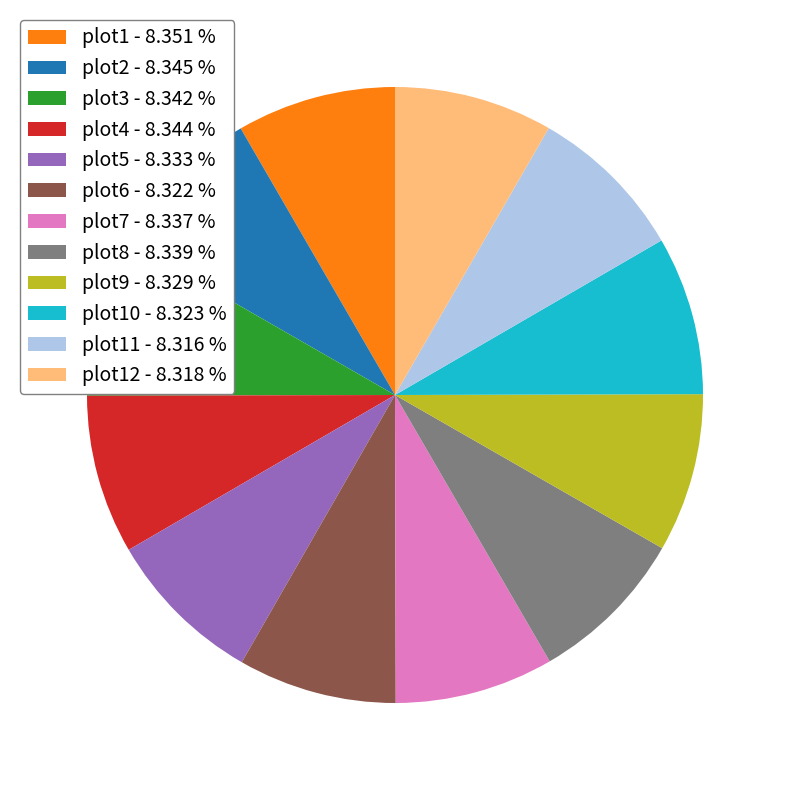

Does any single category account for the majority?

No